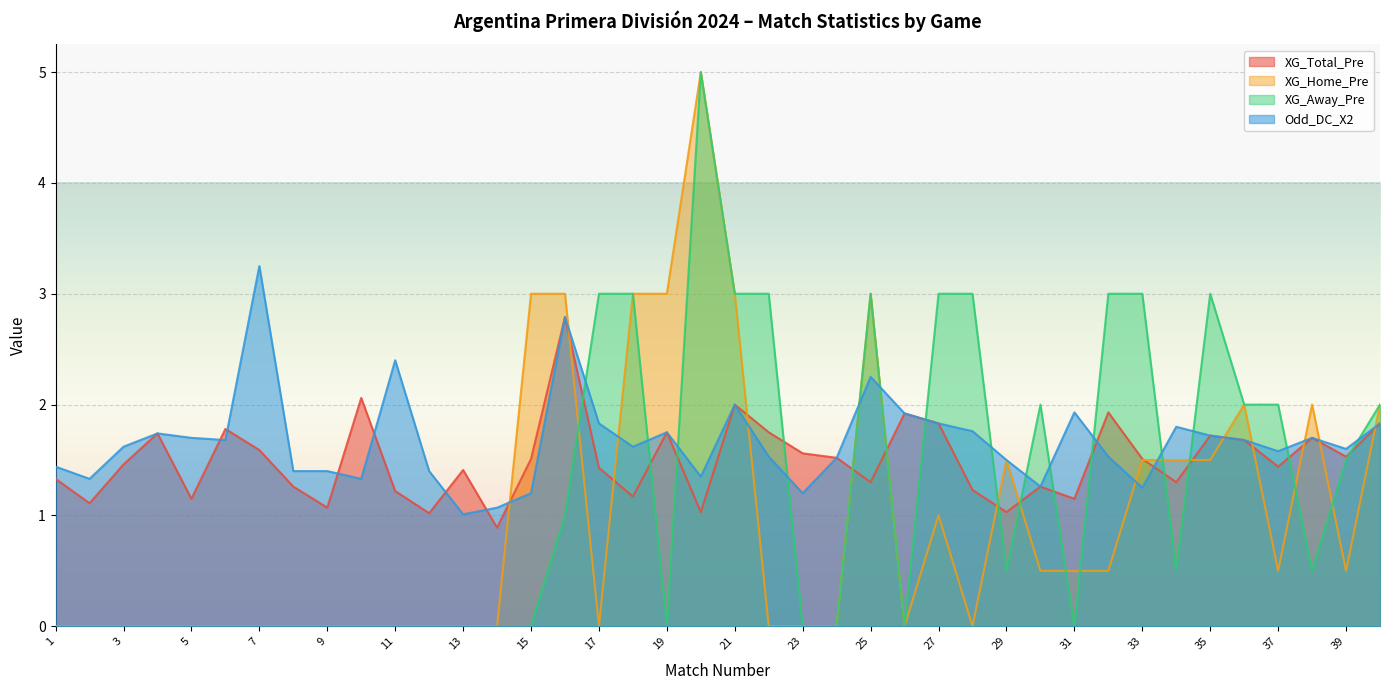

What is the sum of the XG_Total_Pre values at 7 and 37?

3.0